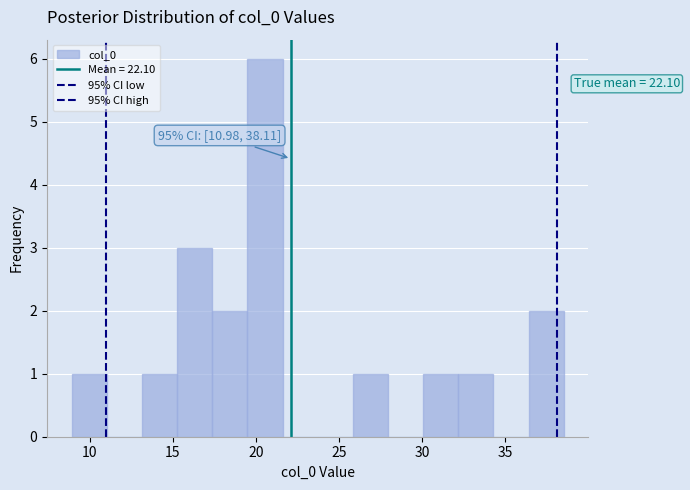

Over which range of the x-axis is the bar tallest?

19.5 to 21.5